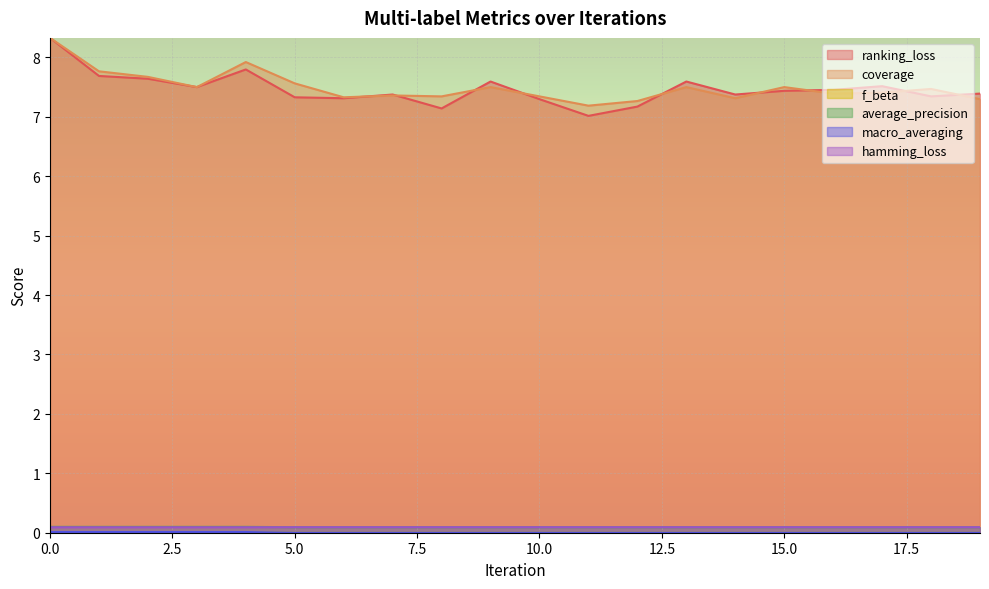

Reading left to right, transcribe all the data shown in this chart.

ranking_loss: 8.3	7.7	7.6	7.5	7.8	7.3	7.3	7.4	7.1	7.6	7.3	7.0	7.2	7.6	7.4	7.4	7.5	7.5	7.3	7.4
coverage: 8.3	7.8	7.7	7.5	7.9	7.6	7.3	7.4	7.3	7.5	7.3	7.2	7.3	7.5	7.3	7.5	7.4	7.4	7.5	7.3
f_beta: 0.0	0.0	0.0	0.0	0.0	0.0	0.0	0.0	0.0	0.0	0.0	0.0	0.0	0.0	0.0	0.0	0.0	0.0	0.0	0.0
average_precision: 0.1	0.1	0.1	0.1	0.1	0.1	0.1	0.1	0.1	0.1	0.1	0.1	0.1	0.1	0.1	0.1	0.1	0.1	0.1	0.1
macro_averaging: 0.0	0.0	0.0	0.0	0.0	0.0	0.0	0.0	0.0	0.0	0.0	0.0	0.0	0.0	0.0	0.0	0.0	0.0	0.0	0.0
hamming_loss: 0.1	0.1	0.1	0.1	0.1	0.1	0.1	0.1	0.1	0.1	0.1	0.1	0.1	0.1	0.1	0.1	0.1	0.1	0.1	0.1